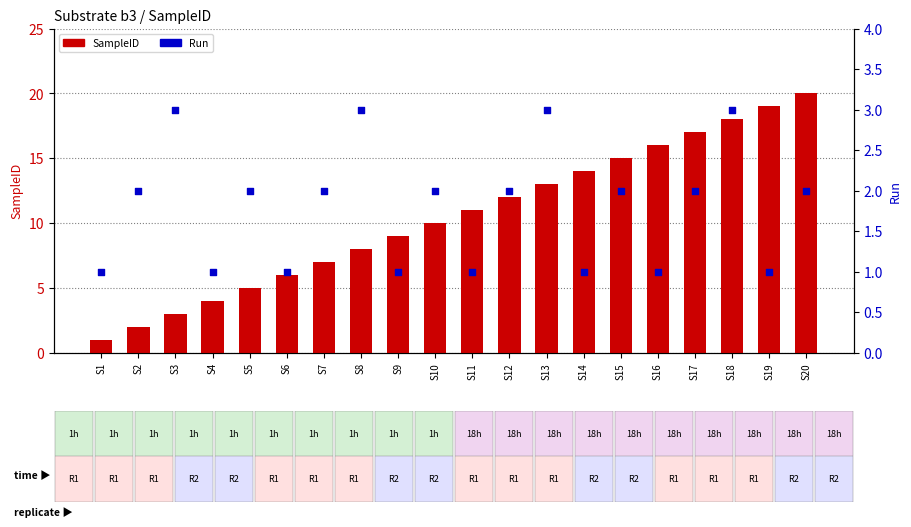

Which series has the widest spread of Y values?

SampleID